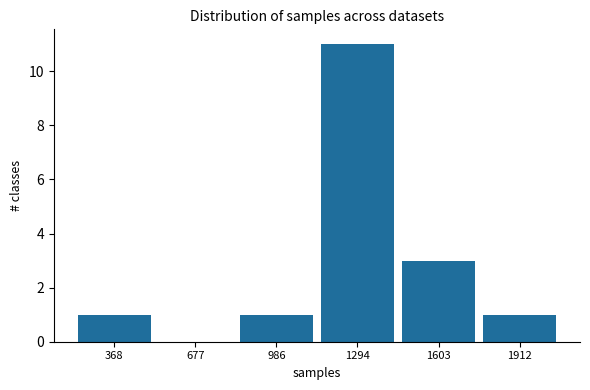

Reading left to right, transcribe this chart: for each bar, give the range it covers on the x-axis and its height. Neither the bar edges nor the heights are printed on the chart, so give them approximately, as read against the axes.

200 to 500: 1
500 to 850: 0
850 to 1150: 1
1150 to 1450: 11
1450 to 1750: 3
1750 to 2050: 1